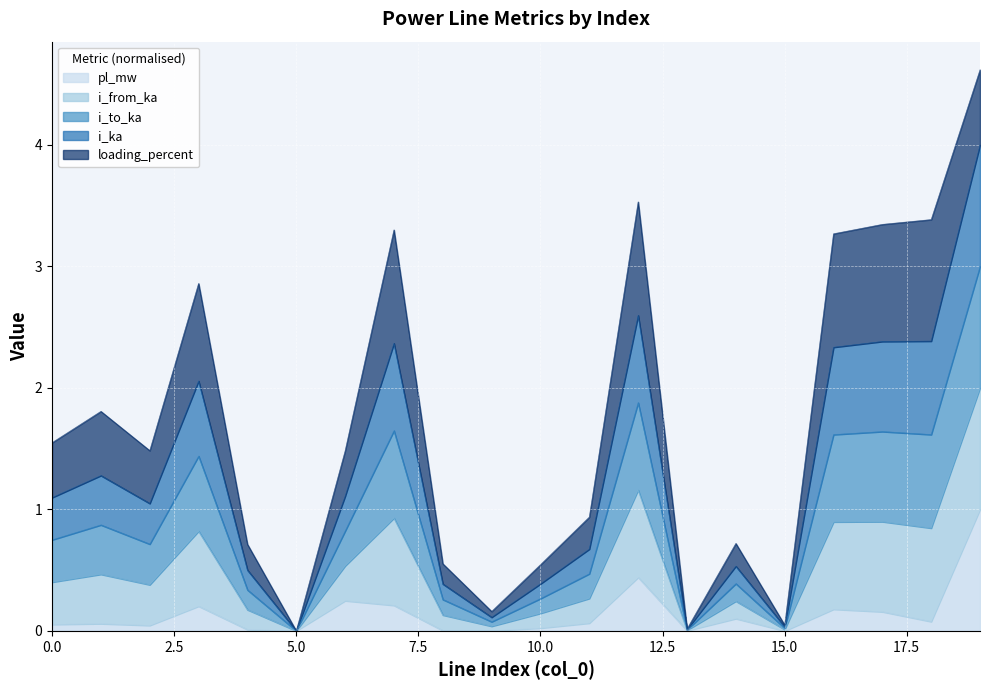

How many categories are shown in the chart?

20